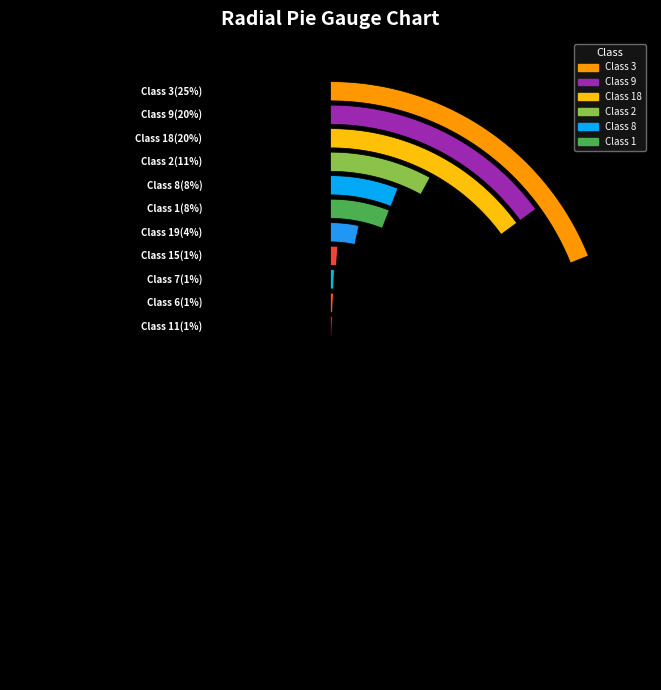

Which category has the biggest portion of the pie?

3